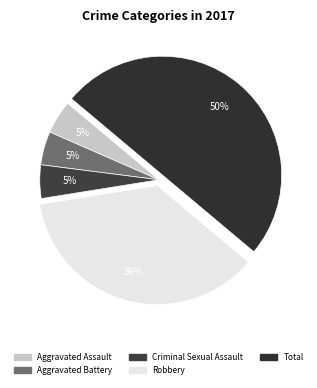

How many slices are in this pie chart?

5